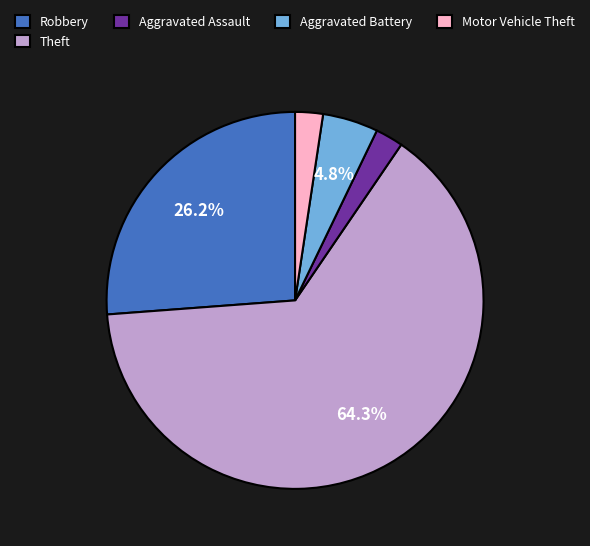

Which slice is the largest?

Theft